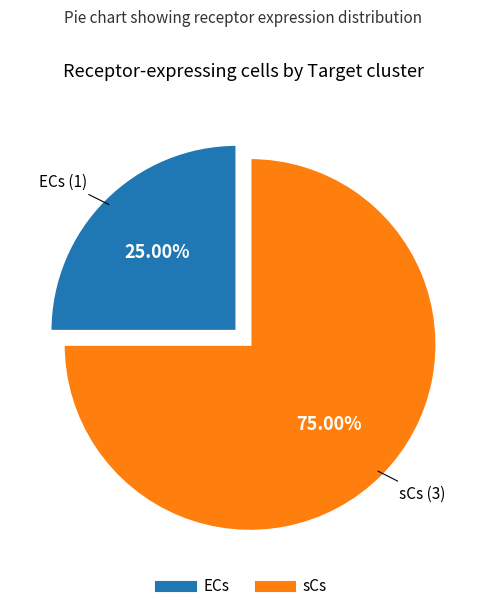

To the nearest percent, what is the combined percentage of sCs and ECs?

100%